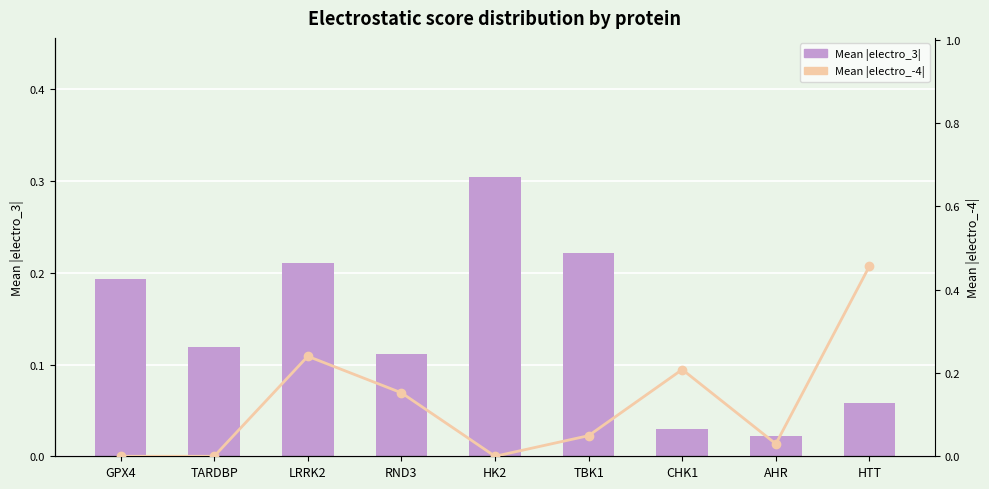

Reading right to left, transcribe all the data shown in this chart.

Mean |electro_3|: HTT=0.1	AHR=0.0	CHK1=0.0	TBK1=0.2	HK2=0.3	RND3=0.1	LRRK2=0.2	TARDBP=0.1	GPX4=0.2
Mean |electro_-4|: HTT=0.5	AHR=0.0	CHK1=0.2	TBK1=0.0	HK2=0.0	RND3=0.2	LRRK2=0.2	TARDBP=0.0	GPX4=0.0